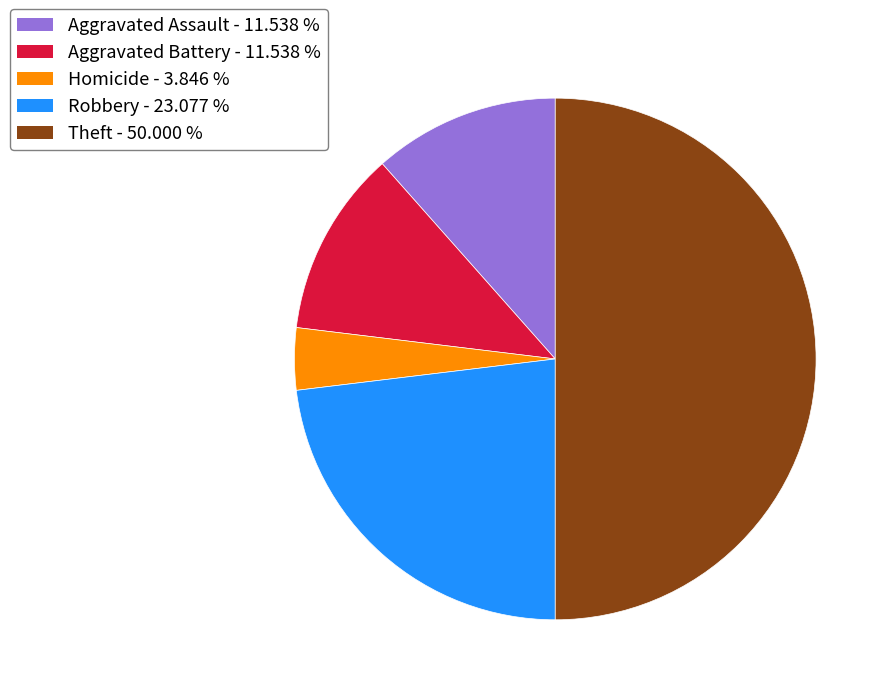

Which category has the smallest portion of the pie?

Homicide - 3.846 %